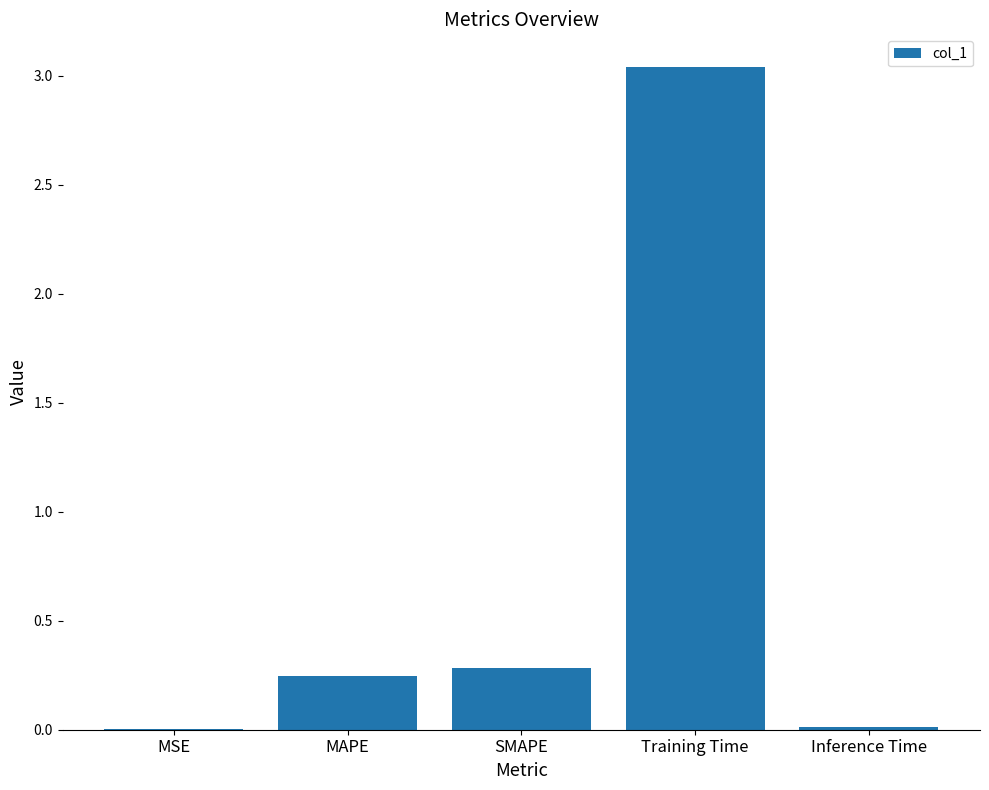

Between MAPE and MSE, which is larger?

MAPE